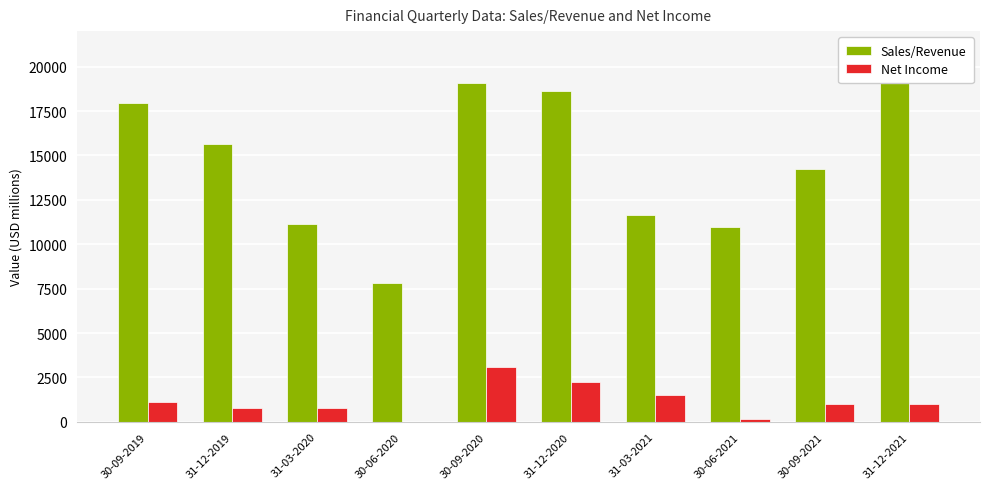

What is the total value across all series at 31-12-2021?

22521.0